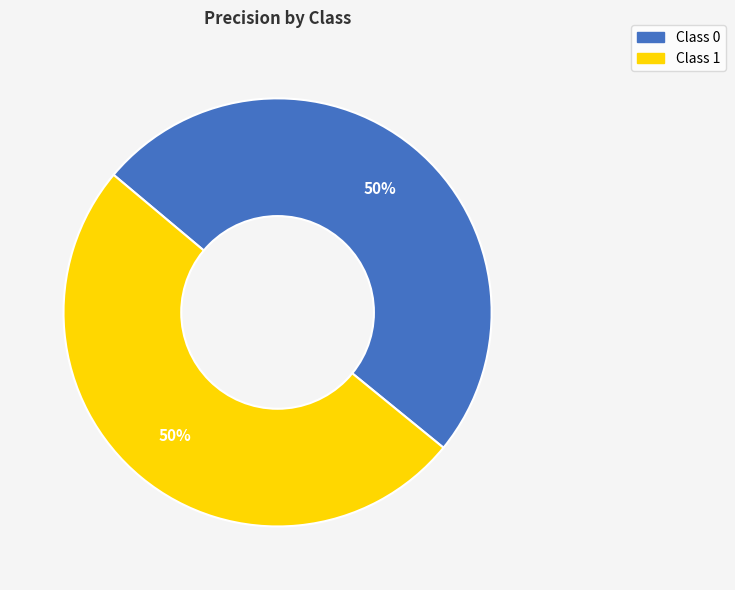

To the nearest percent, what is the average slice percentage?

50%